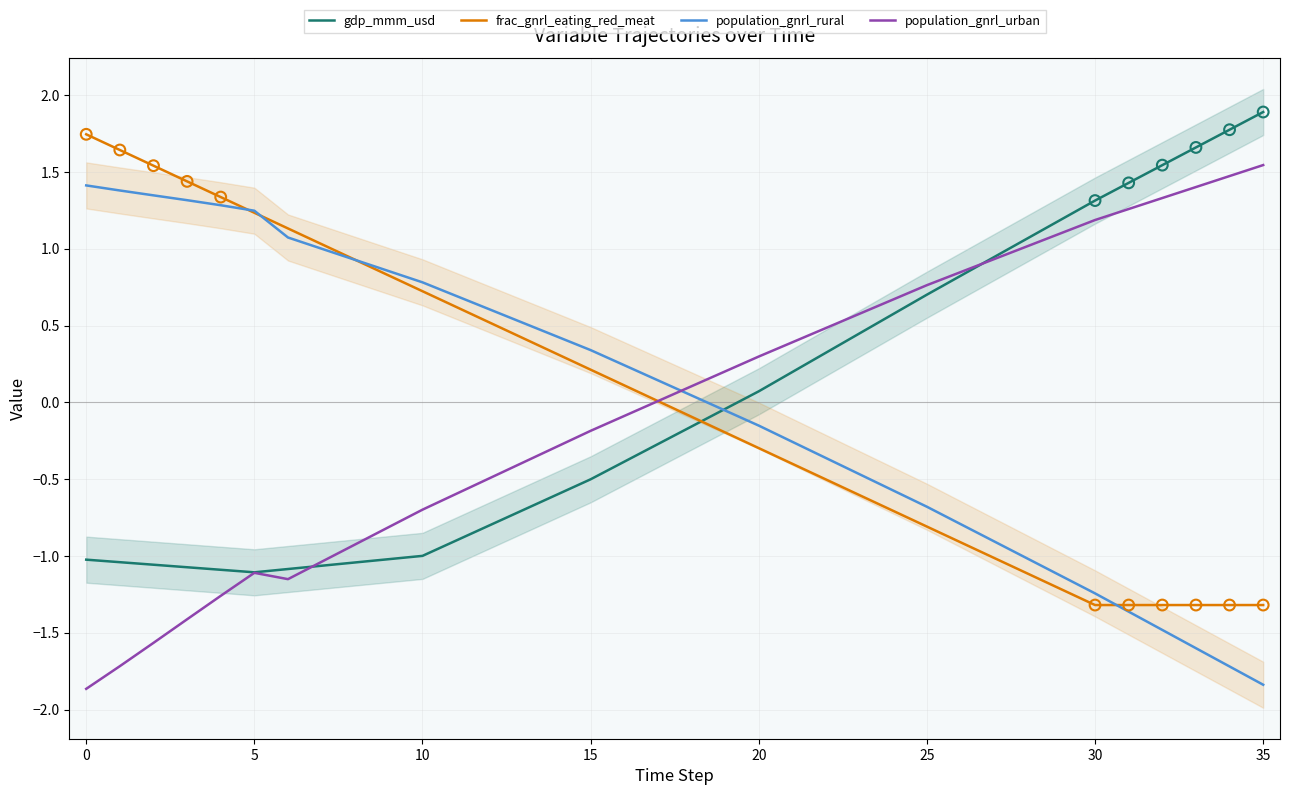

Which series reaches the maximum Y coordinate?

gdp_mmm_usd